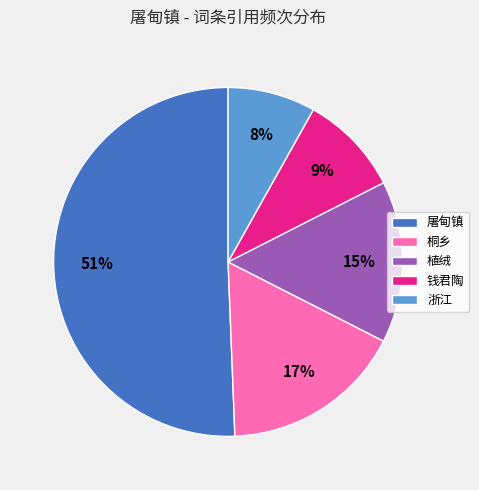

How many slices are in this pie chart?

5